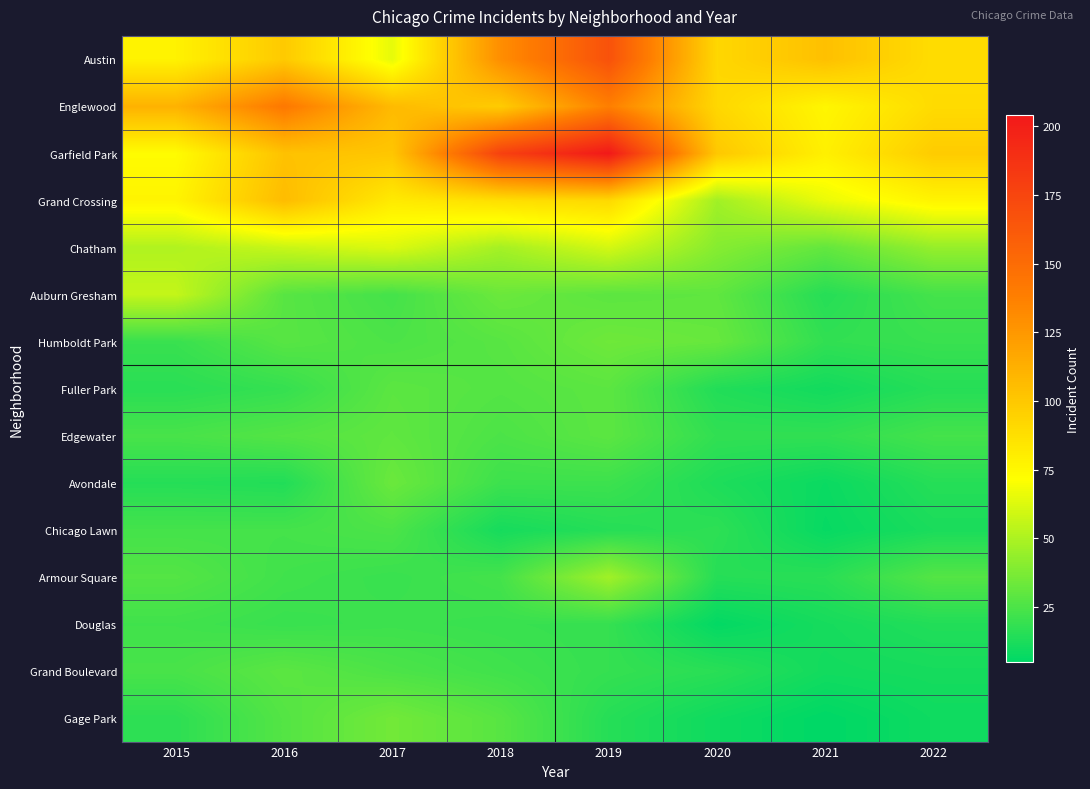

What is the total value across all series at 2021?

474